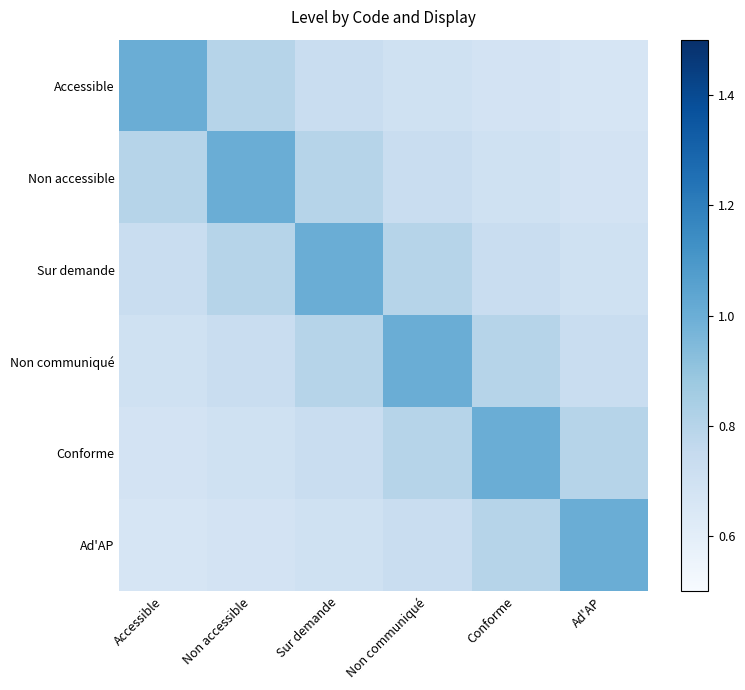

Reading right to left, what are all the values shown in this chart?

Accessible: Ad'AP=0.7	Conforme=0.7	Non communiqué=0.7	Sur demande=0.7	Non accessible=0.8	Accessible=1.0
Non accessible: Ad'AP=0.7	Conforme=0.7	Non communiqué=0.7	Sur demande=0.8	Non accessible=1.0	Accessible=0.8
Sur demande: Ad'AP=0.7	Conforme=0.7	Non communiqué=0.8	Sur demande=1.0	Non accessible=0.8	Accessible=0.7
Non communiqué: Ad'AP=0.7	Conforme=0.8	Non communiqué=1.0	Sur demande=0.8	Non accessible=0.7	Accessible=0.7
Conforme: Ad'AP=0.8	Conforme=1.0	Non communiqué=0.8	Sur demande=0.7	Non accessible=0.7	Accessible=0.7
Ad'AP: Ad'AP=1.0	Conforme=0.8	Non communiqué=0.7	Sur demande=0.7	Non accessible=0.7	Accessible=0.7